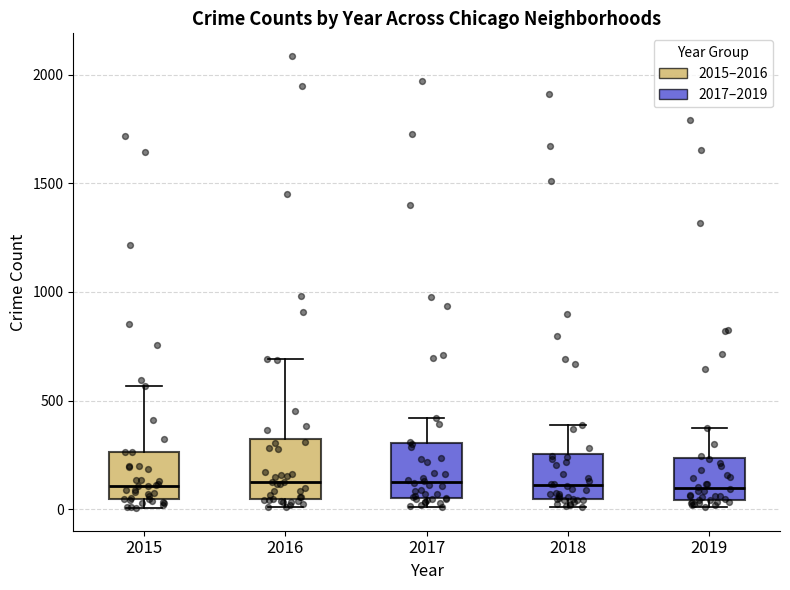

Reading left to right, transcribe this box plot: for each box, give where its median line is, the range the box spans, and where its two whiskers end, as read against the y-axis. The values are not printed on the chart, so give them approximately, as read against the axis.

2015: median 100, box 50 to 250, whiskers 0 to 550
2016: median 150, box 50 to 300, whiskers 0 to 700
2017: median 100, box 50 to 300, whiskers 0 to 400
2018: median 100, box 50 to 250, whiskers 0 to 400
2019: median 100, box 50 to 250, whiskers 0 to 400